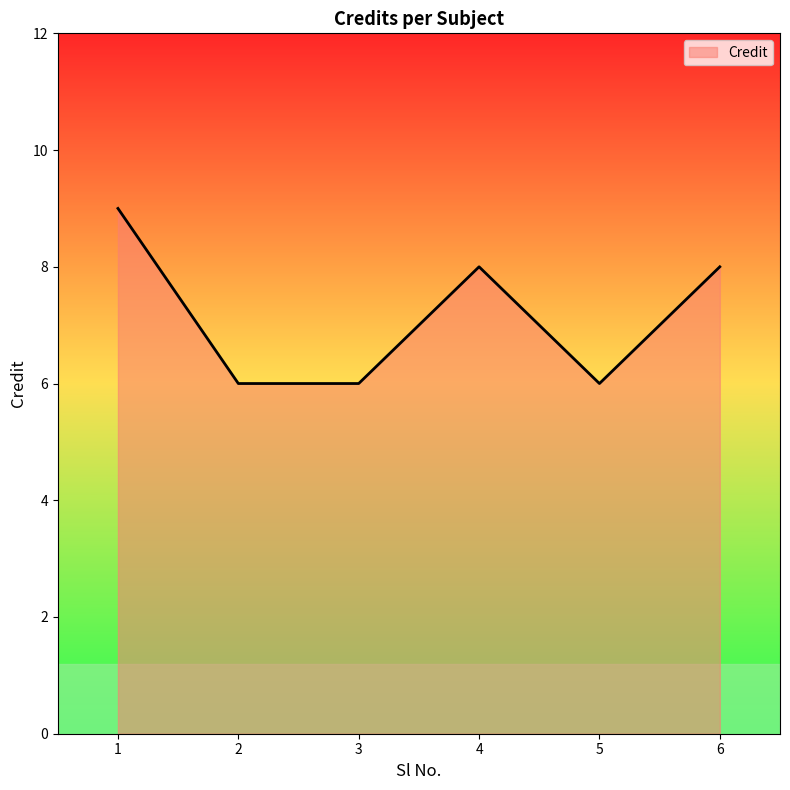

The value at 3 is 9. True or false?

False